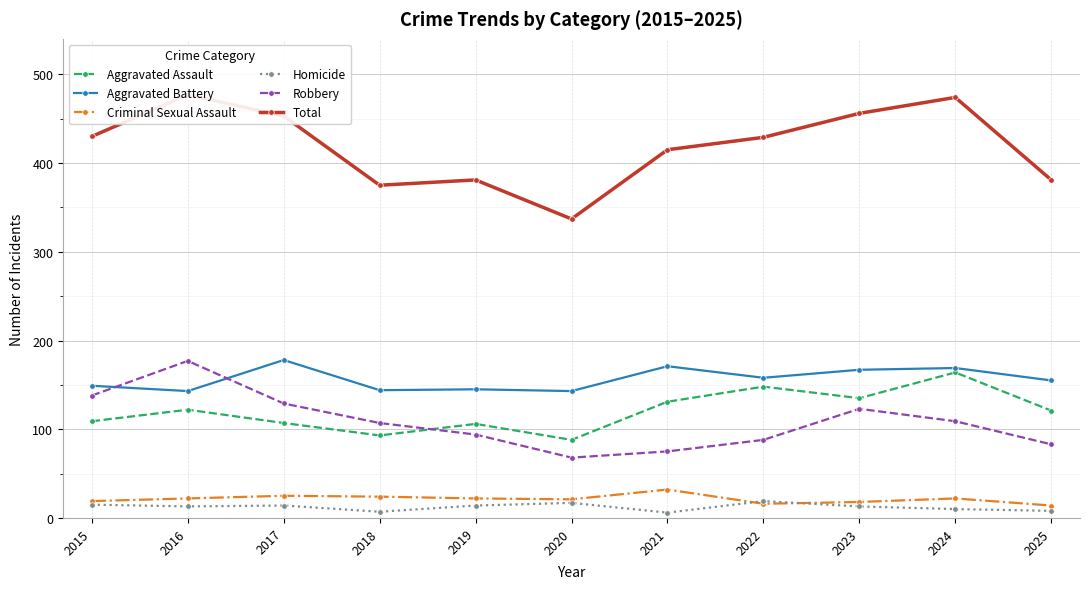

Is the value of Homicide at 2021 greater than the value of Aggravated Battery at 2024?

No